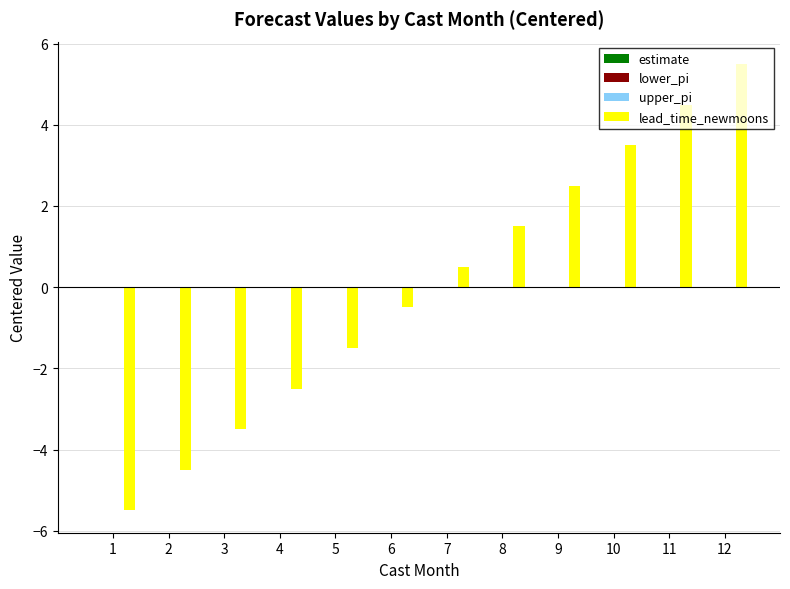

How many series are shown in this chart?

4